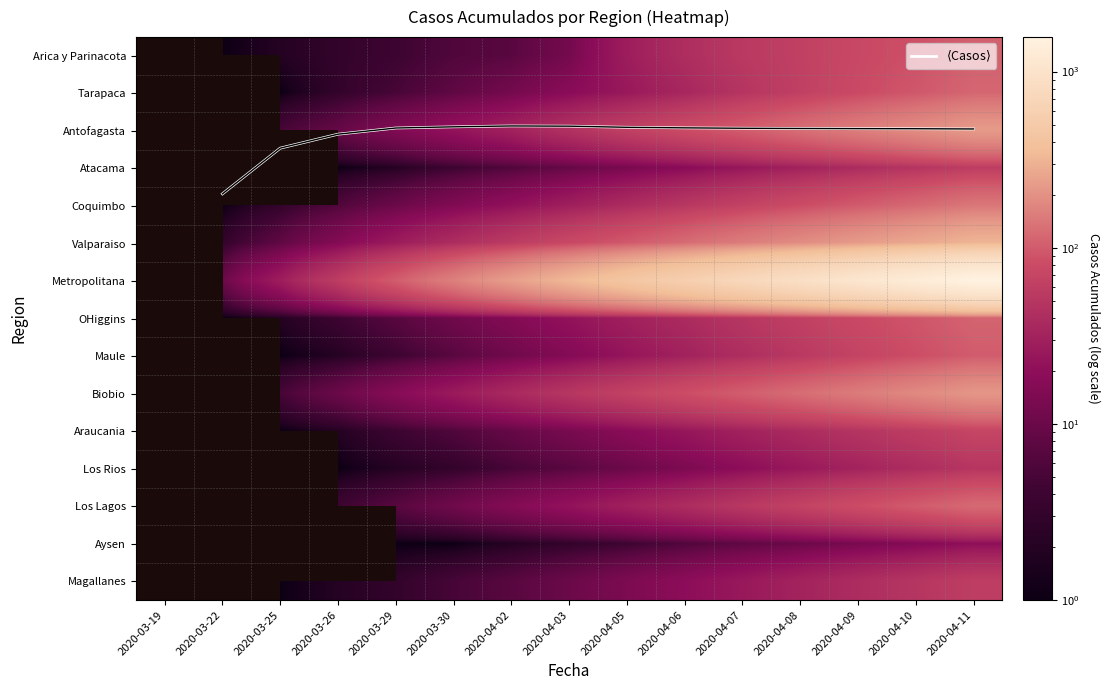

True or false: Los Rios has a value of 7.0 at 2020-04-03.

True